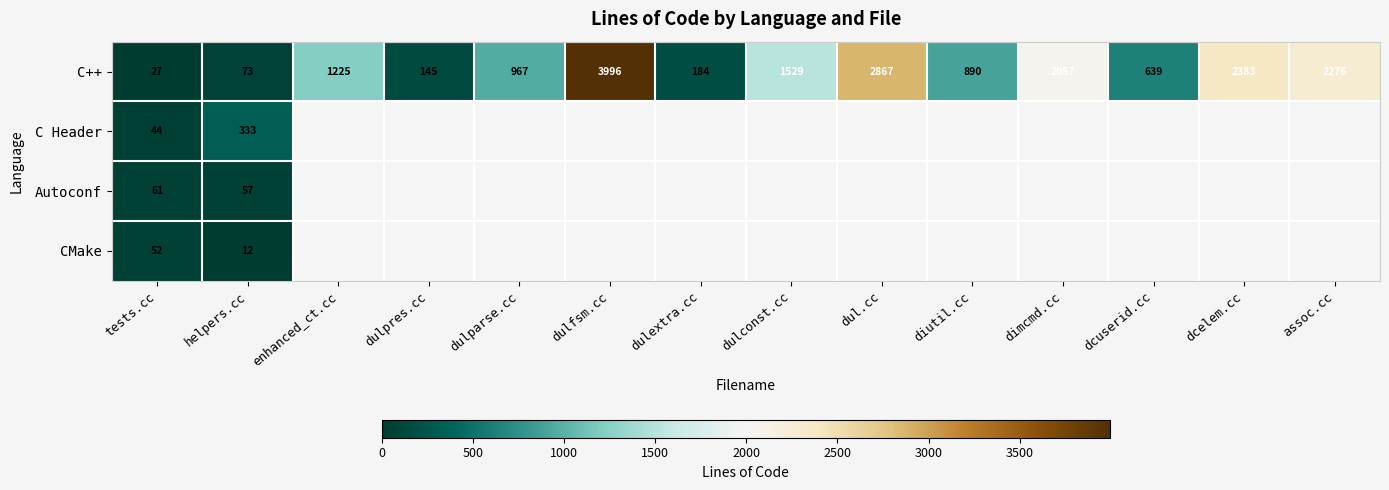

Rank the series at tests.cc from highest to lowest value.

Autoconf, CMake, C Header, C++